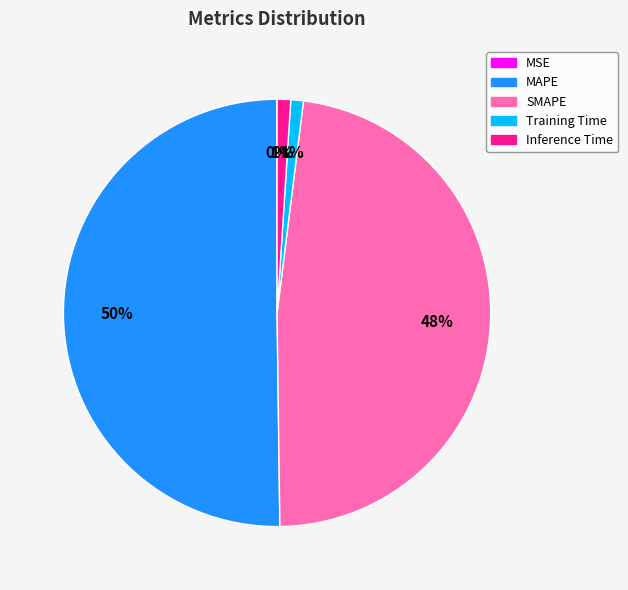

To the nearest percent, what is the difference between the largest and smallest slice percentages?

50%